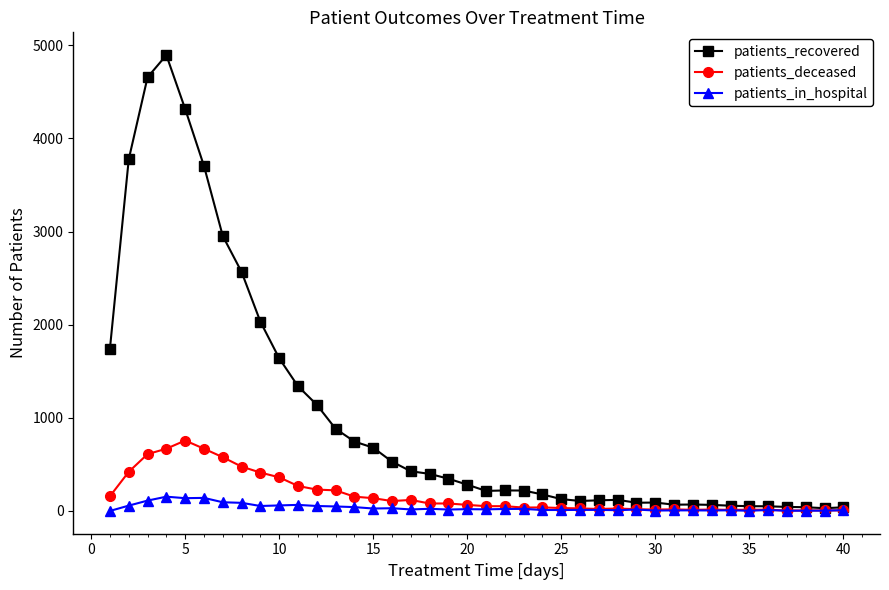

Which series has the largest total across all categories?

patients_recovered